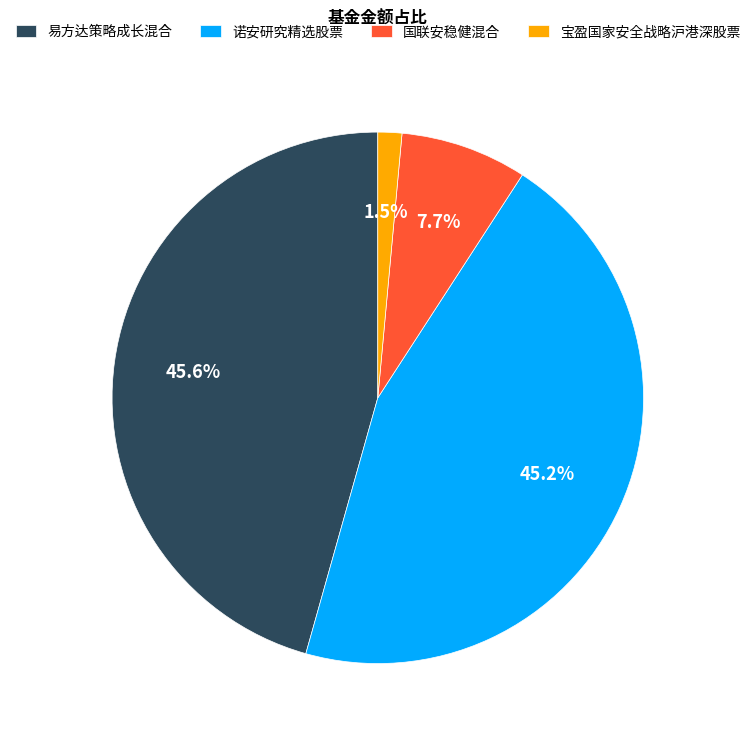

Which has a higher value, 国联安稳健混合 or 宝盈国家安全战略沪港深股票?

国联安稳健混合